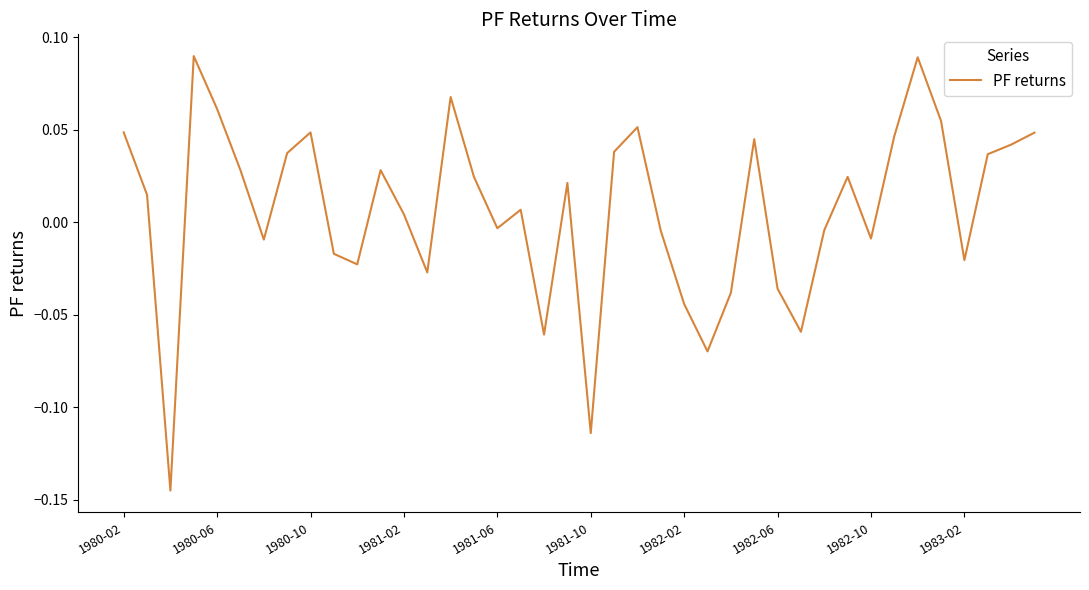

What is the maximum value shown in the chart?

0.1